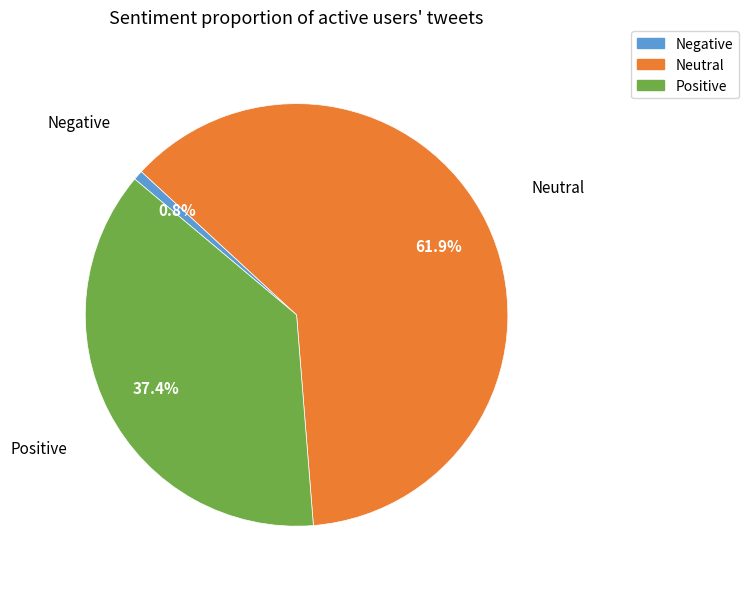

Is there any slice that represents more than half of the pie?

Yes